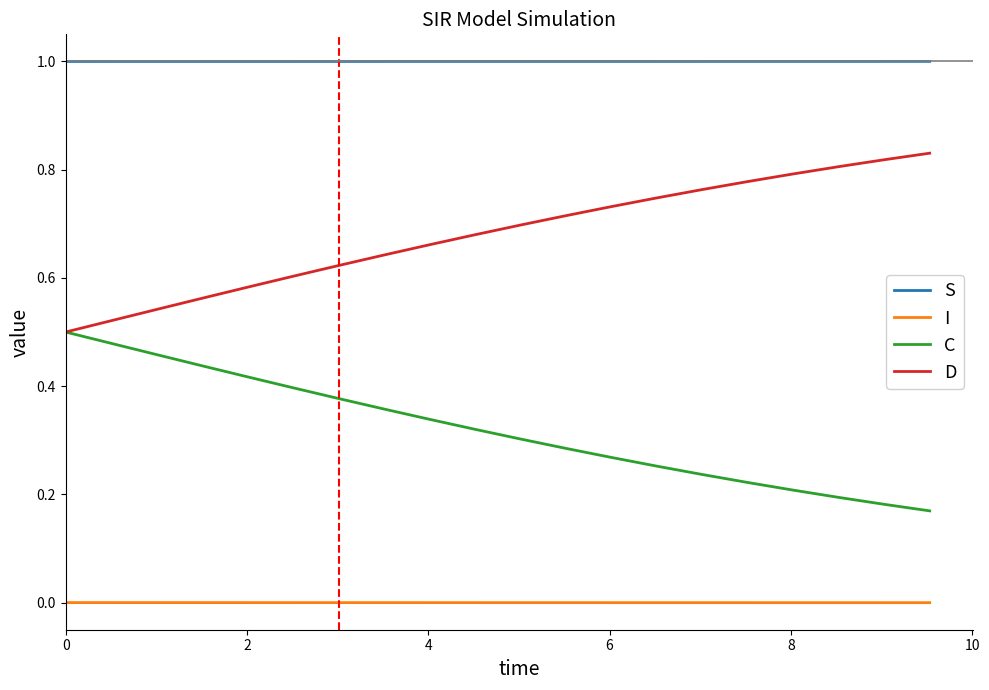

True or false: D and S cross at least once.

False